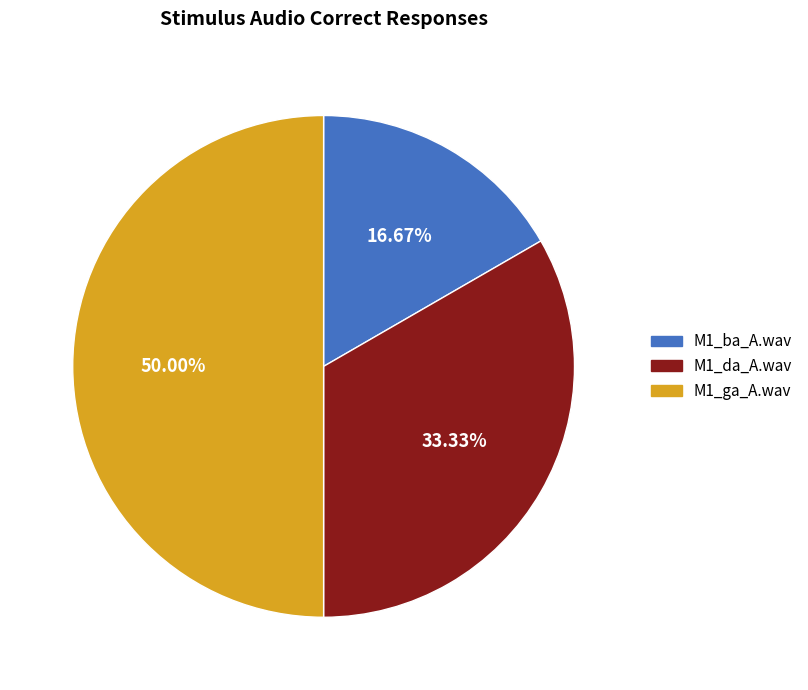

Rank the categories by value from highest to lowest.

M1_ga_A.wav, M1_da_A.wav, M1_ba_A.wav